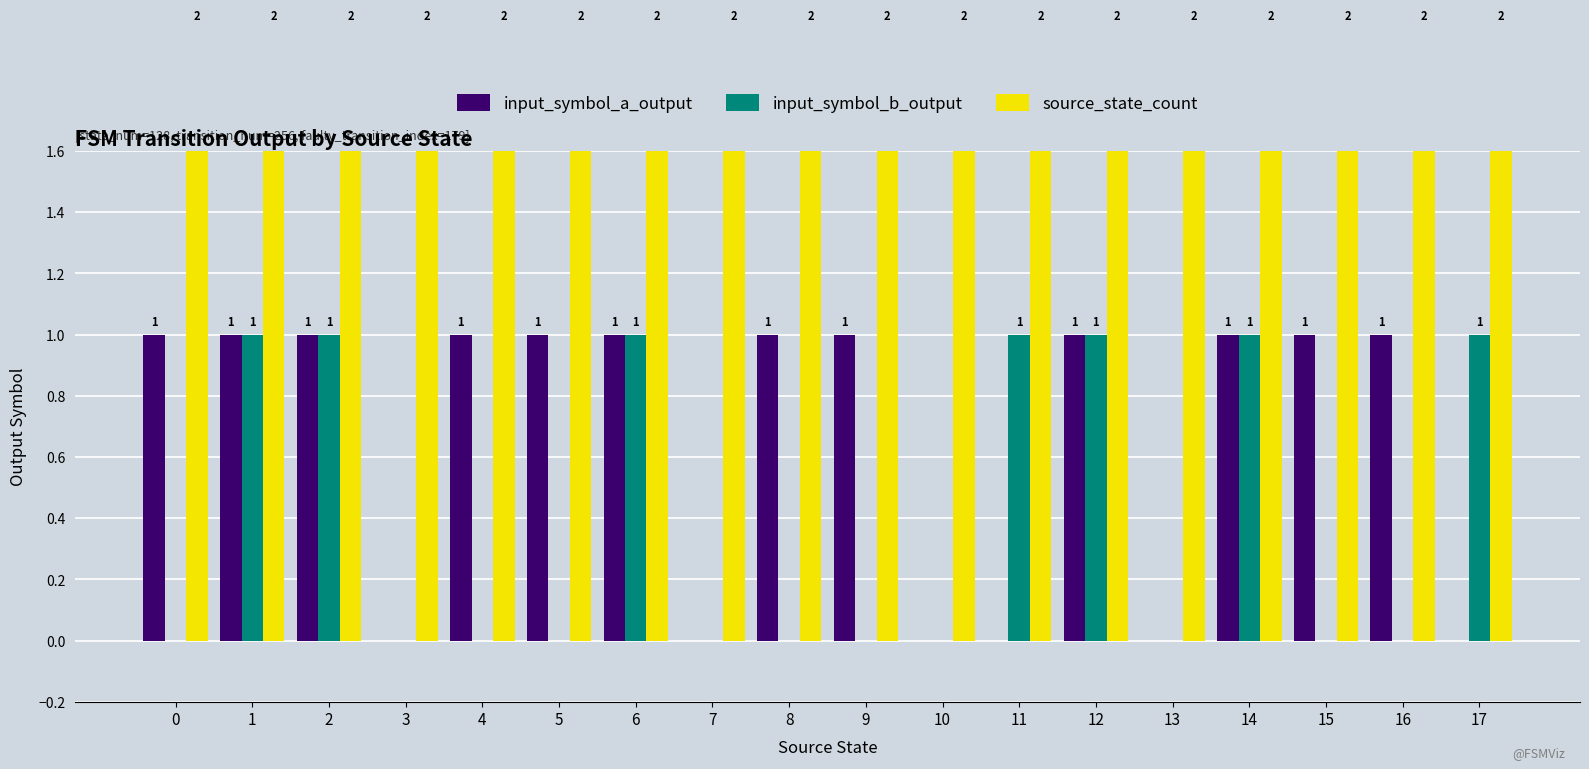

Between 8 and 12, which is larger?

8